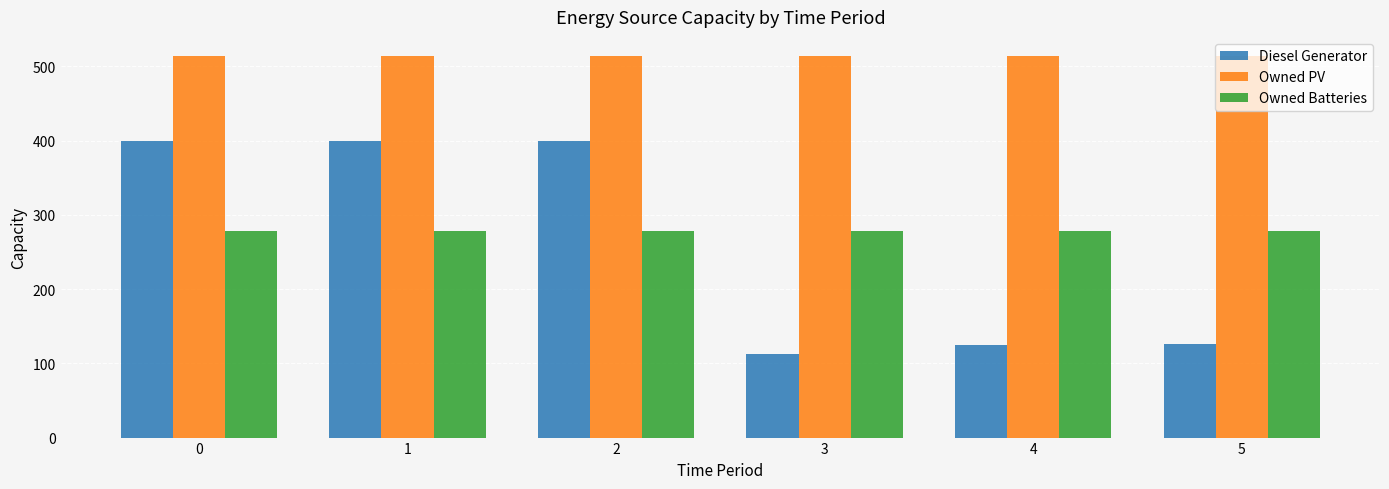

Rank the series by their maximum value, from lowest to highest.

Owned Batteries, Diesel Generator, Owned PV